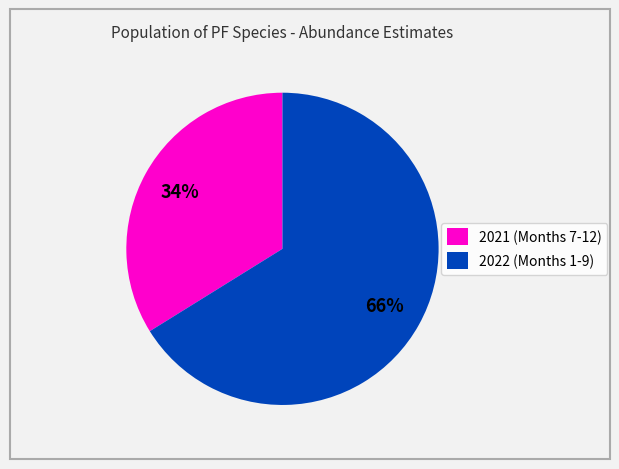

Rank the categories by value from lowest to highest.

2021 (Months 7-12), 2022 (Months 1-9)